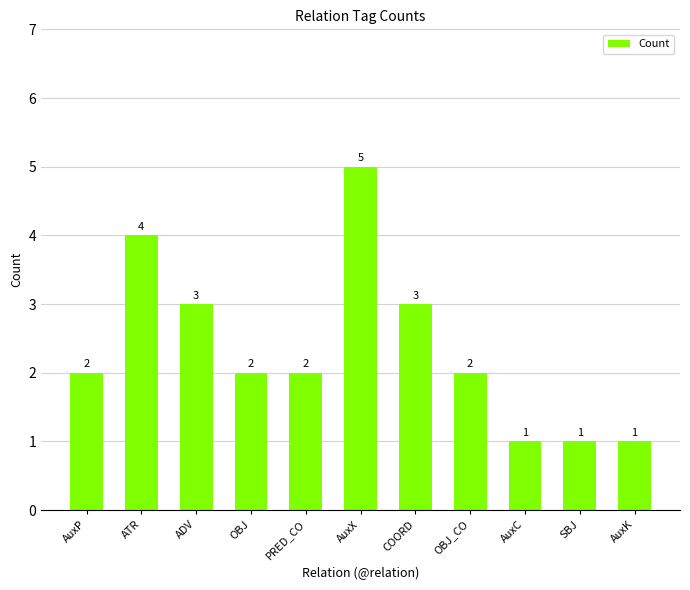

Reading left to right, transcribe all the data shown in this chart.

AuxP=2	ATR=4	ADV=3	OBJ=2	PRED_CO=2	AuxX=5	COORD=3	OBJ_CO=2	AuxC=1	SBJ=1	AuxK=1